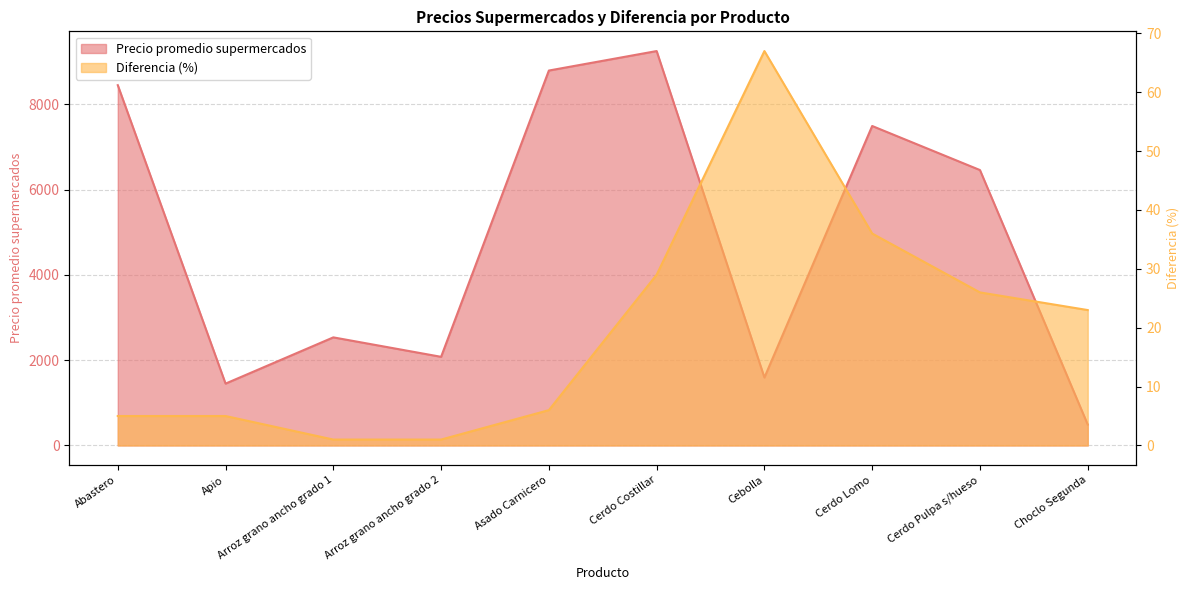

Reading left to right, extract all data points from this chart.

Precio promedio supermercados: 8447	1450	2534	2078	8790	9247	1593	7490	6457	490
Diferencia (%): 5	5	1	1	6	29	67	36	26	23